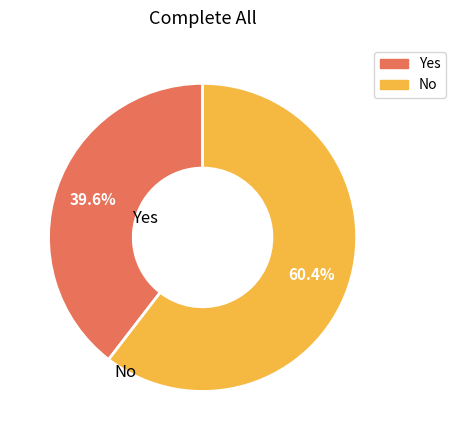

To the nearest percent, what percentage of the pie is Yes?

40%